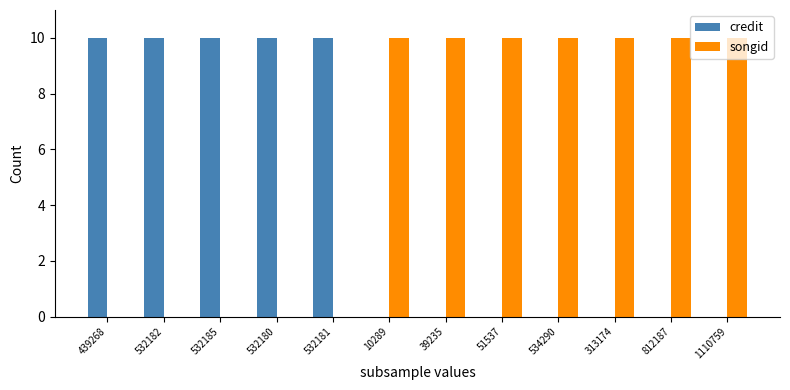

How many groups of bars are there?

12